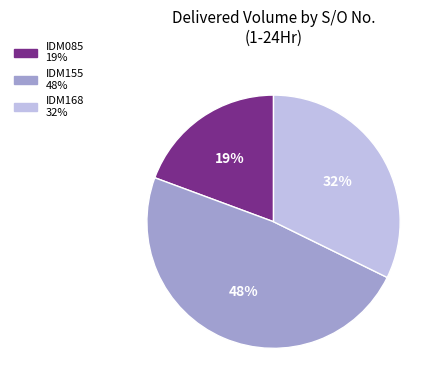

Does any single category account for the majority?

No